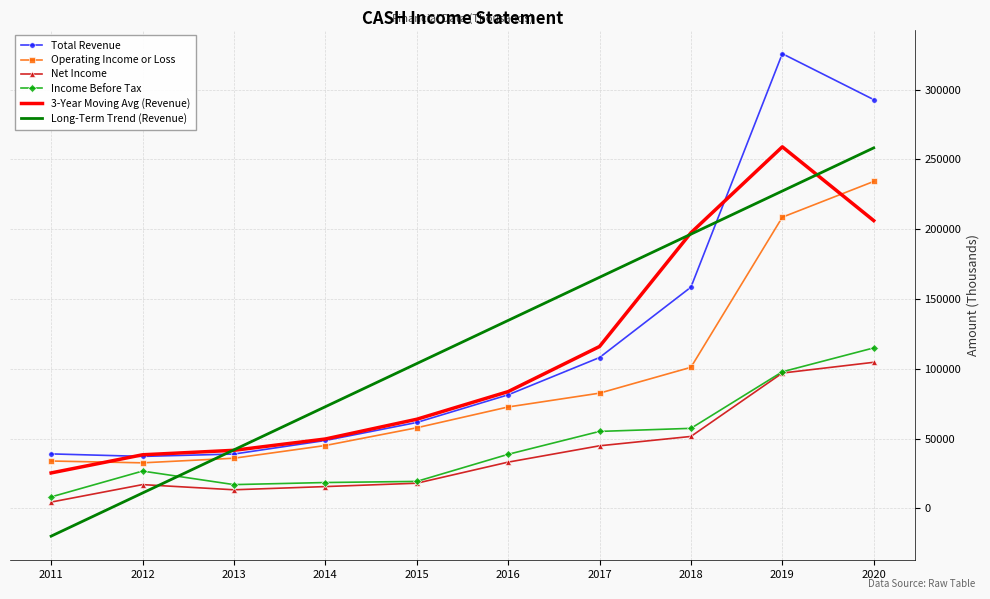

What is the spread (max minus min) of values at 2014?

57178.2